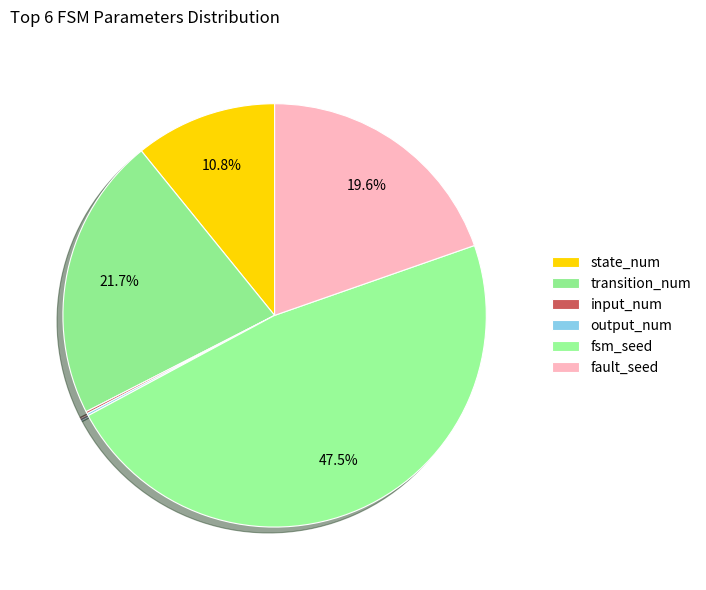

What is the smallest slice in the pie chart?

input_num